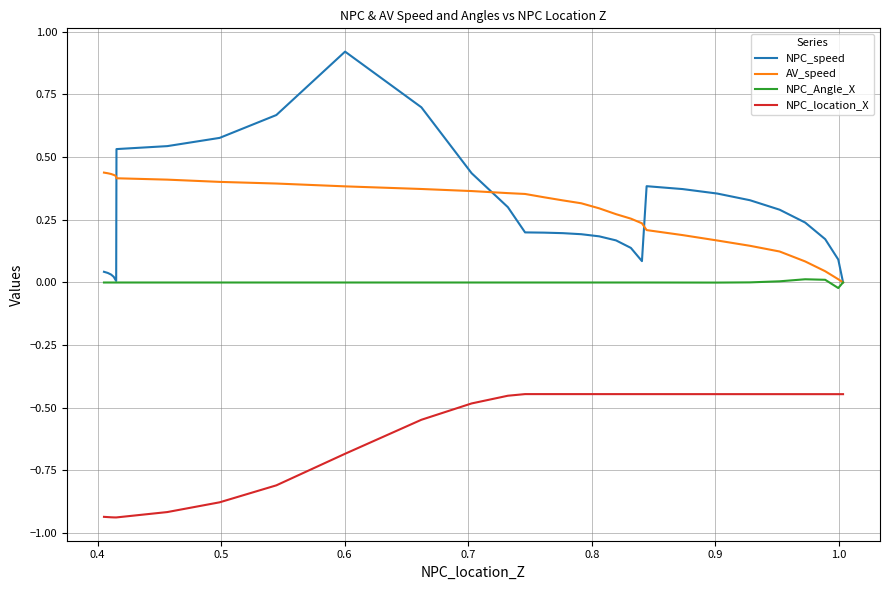

Rank the series by their maximum value, from lowest to highest.

NPC_location_X, NPC_Angle_X, AV_speed, NPC_speed